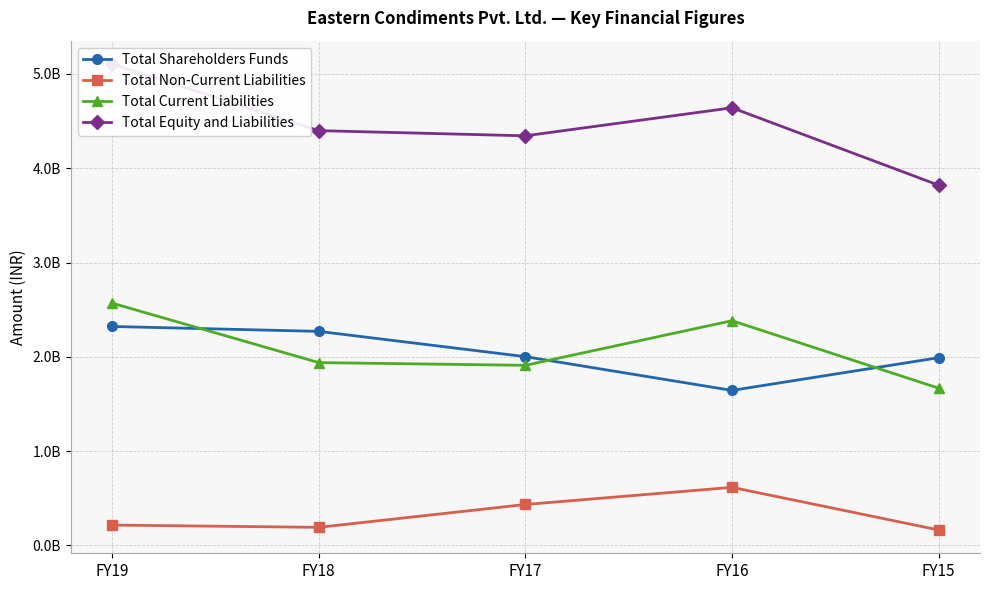

List the series in order of their peak value, lowest first.

Total Non-Current Liabilities, Total Shareholders Funds, Total Current Liabilities, Total Equity and Liabilities